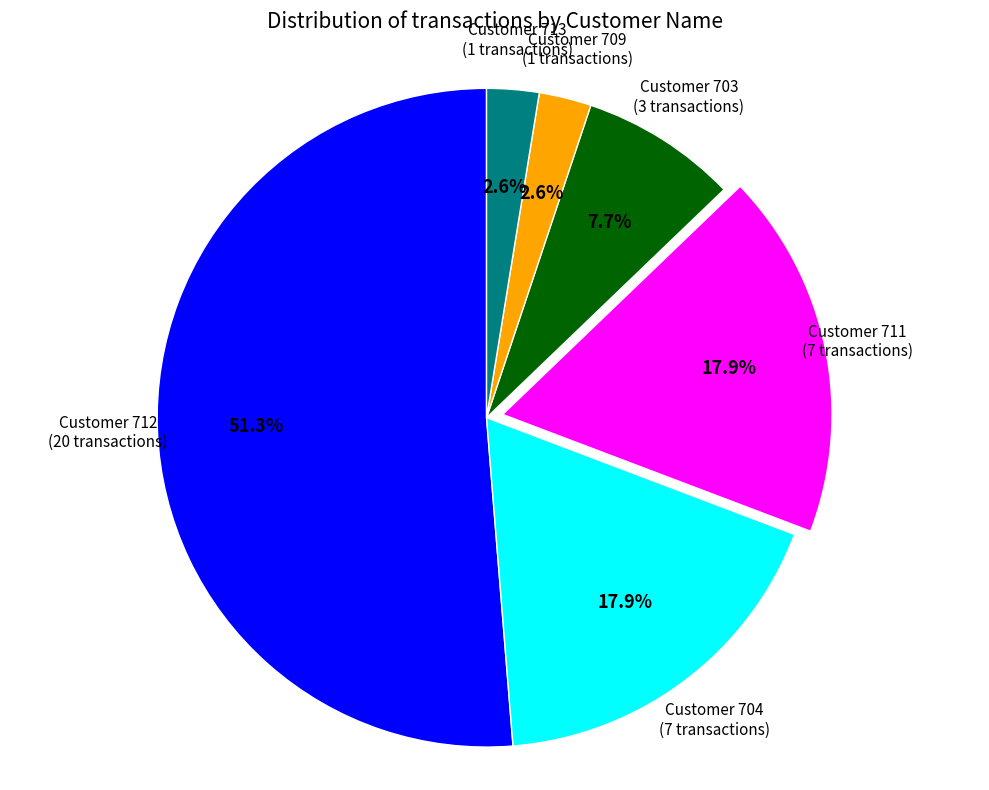

Count the number of slices in the pie.

6